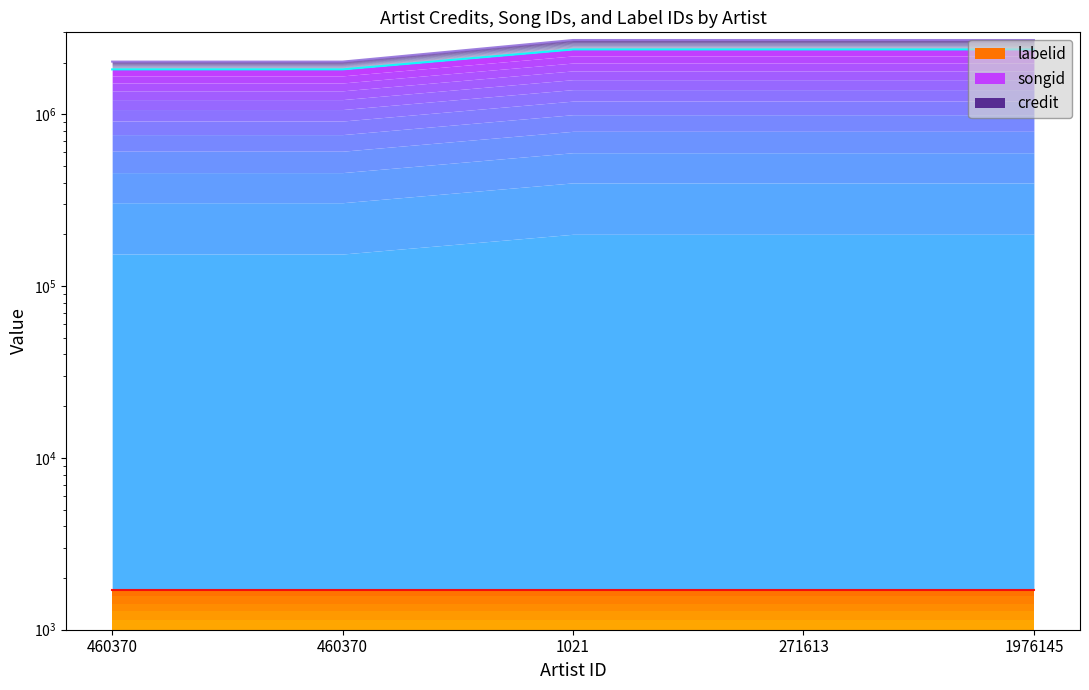

The value of songid at 1021 is 1205841. True or false?

False